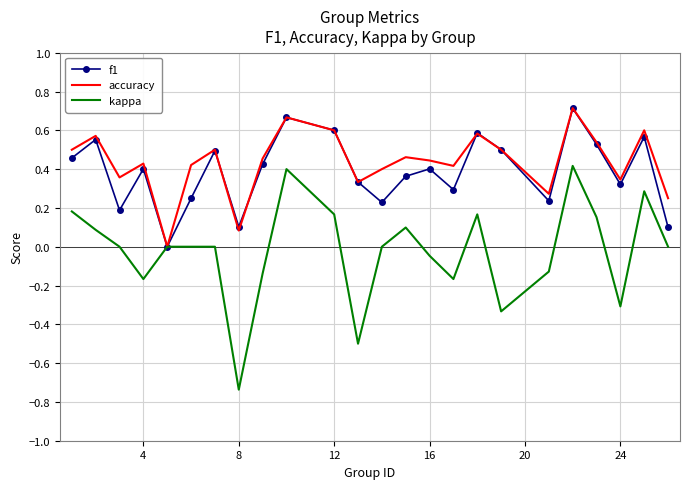

Which series has the largest range (max minus min)?

kappa